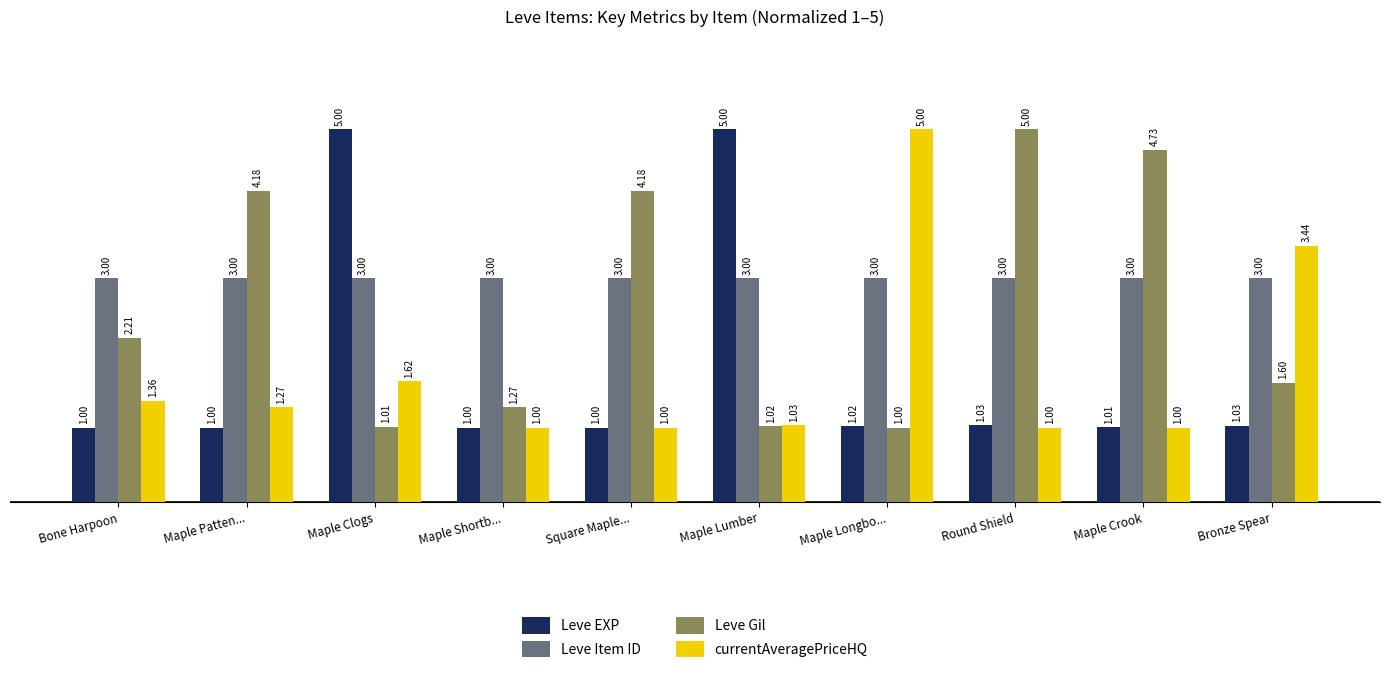

At which label does Leve Gil first exceed 2?

Bone Harpoon